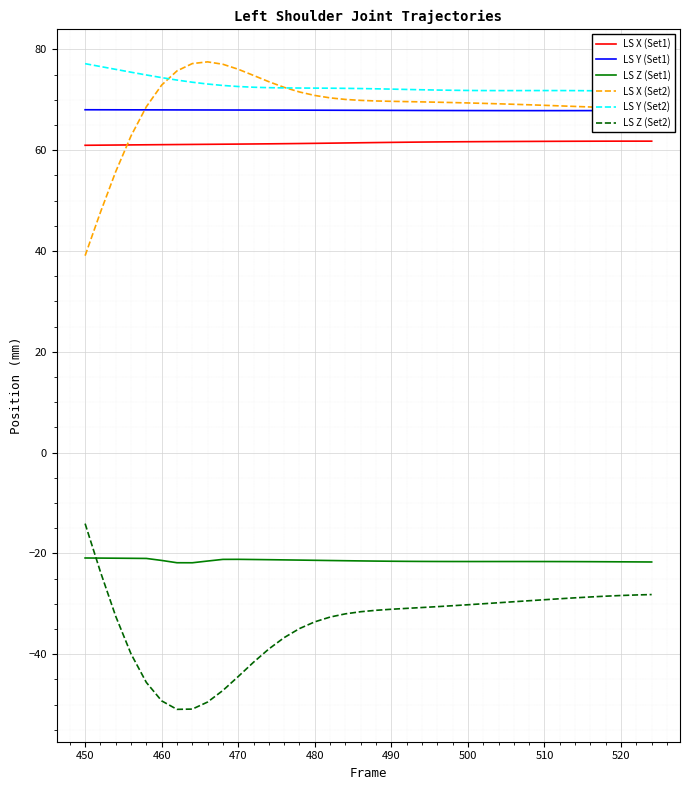

True or false: LS Y (Set1) and LS Z (Set1) cross at least once.

False